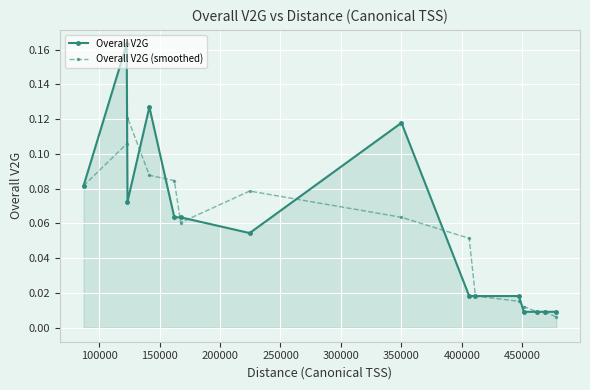

List the series in order of their overall mean, lowest first.

Overall V2G (smoothed), Overall V2G